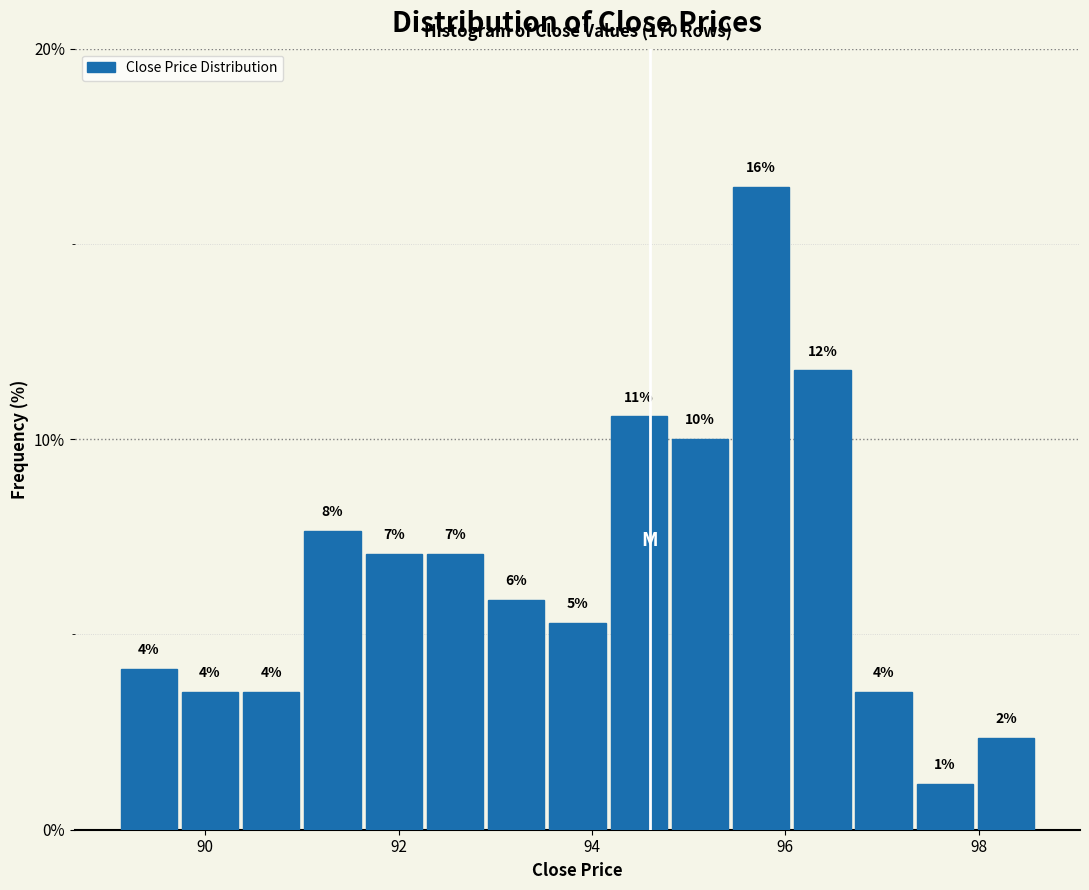

Read against the x-axis, roughly where is the centre of the tallest bar?

95.8